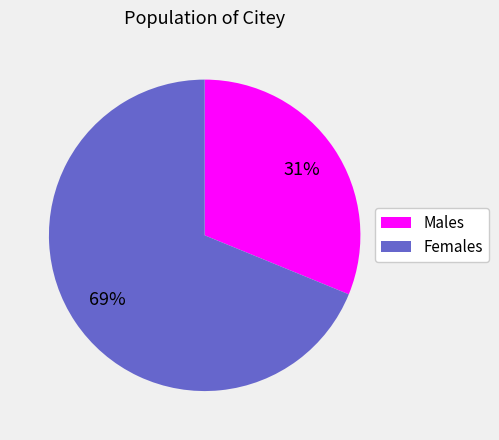

Is Males the majority of the pie?

No